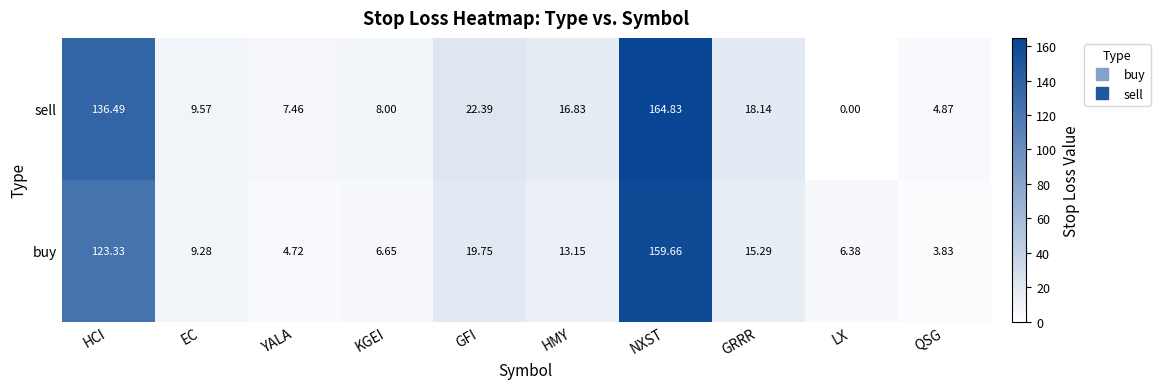

At which category is the sum across all series the highest?

NXST